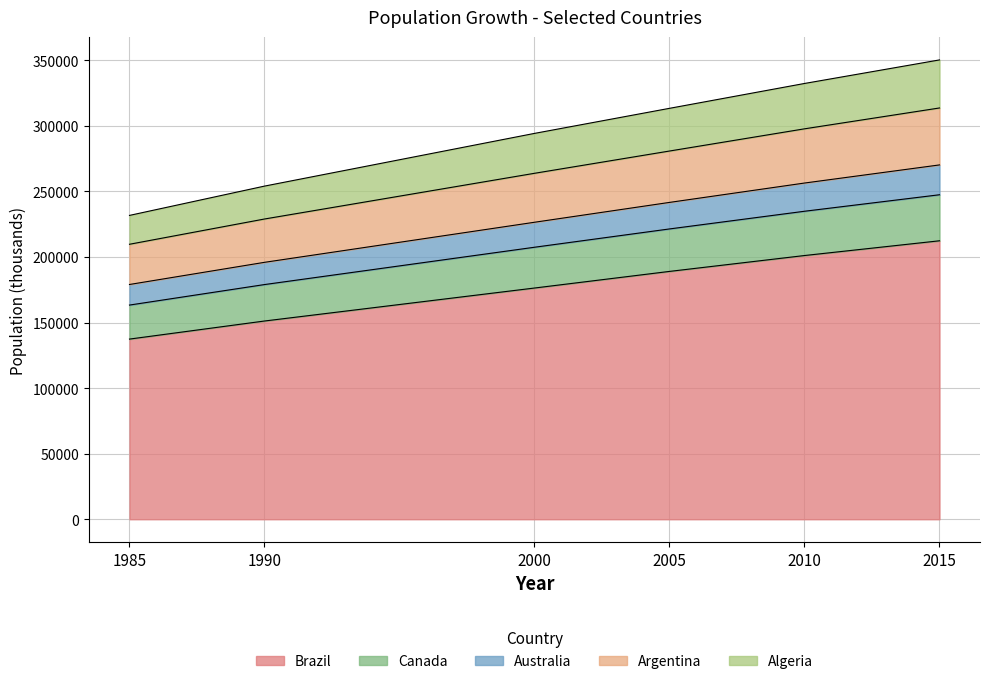

What is the total value across all series at 2010?

332308